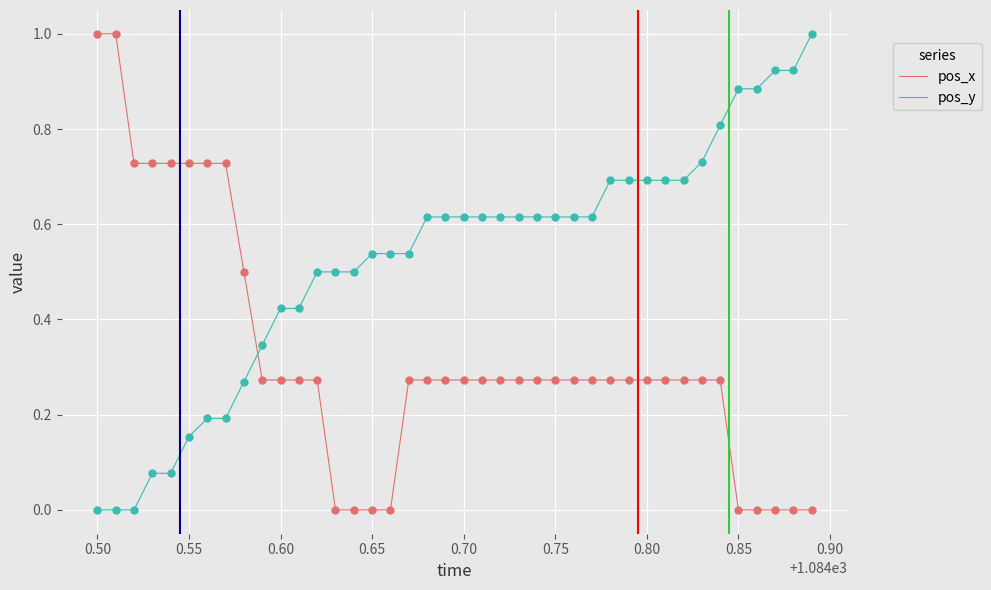

Rank the series by their average value, from lowest to highest.

pos_x, pos_y